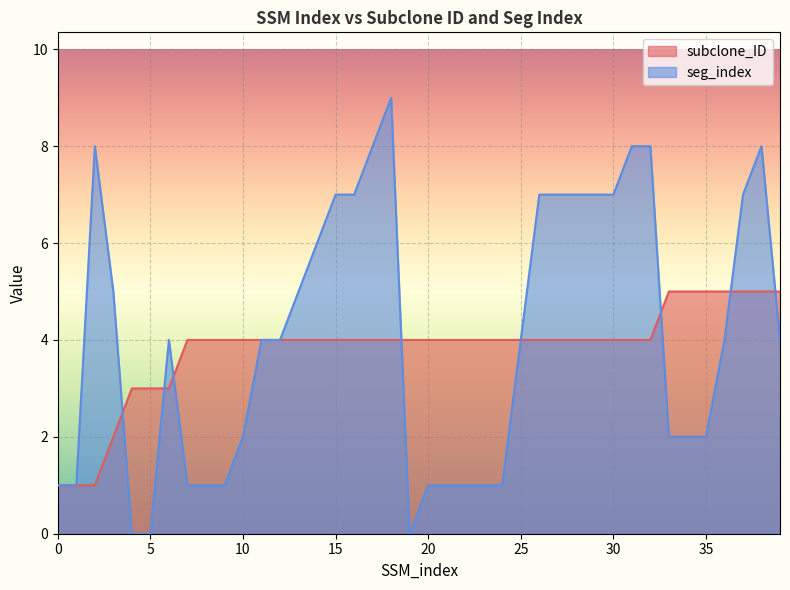

How many data points does each series have?

40